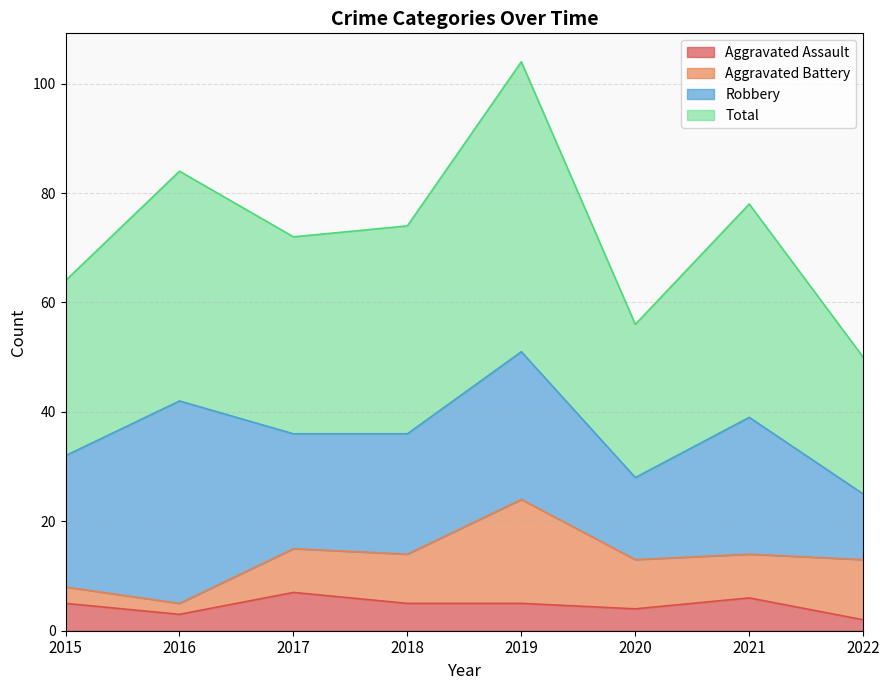

How many interior local peaks does the Total series have?

3